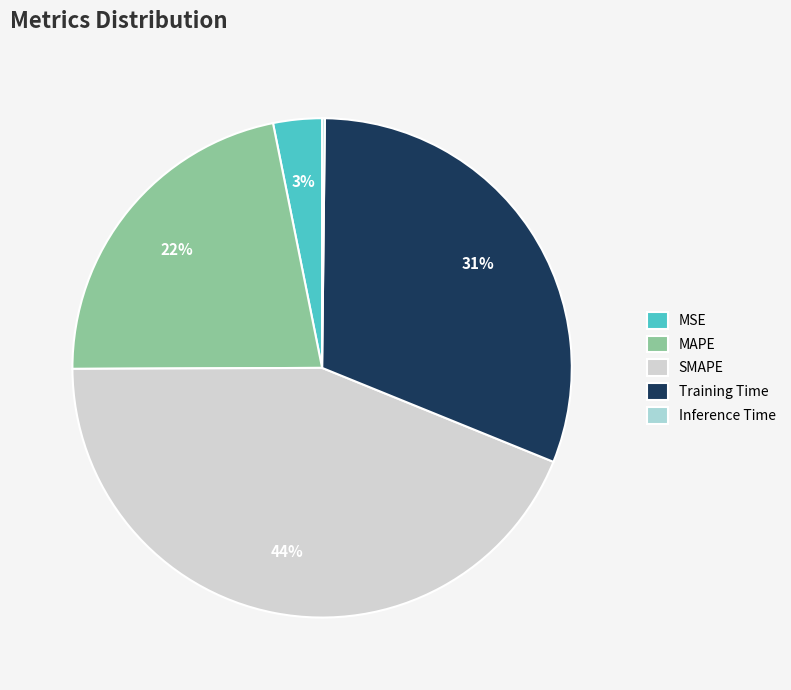

Do MSE and MAPE together represent more than half of the pie?

No